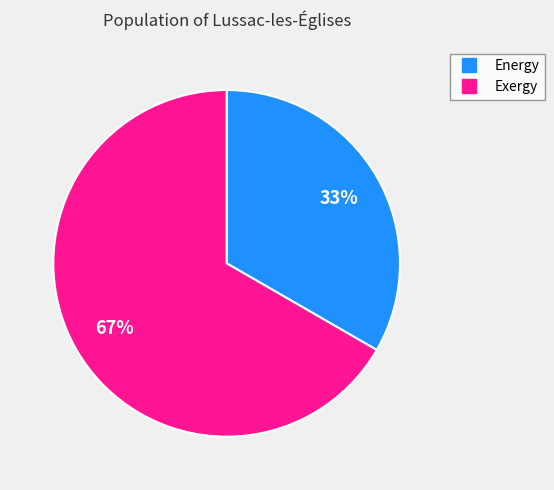

True or false: Energy accounts for 33% of the total.

True